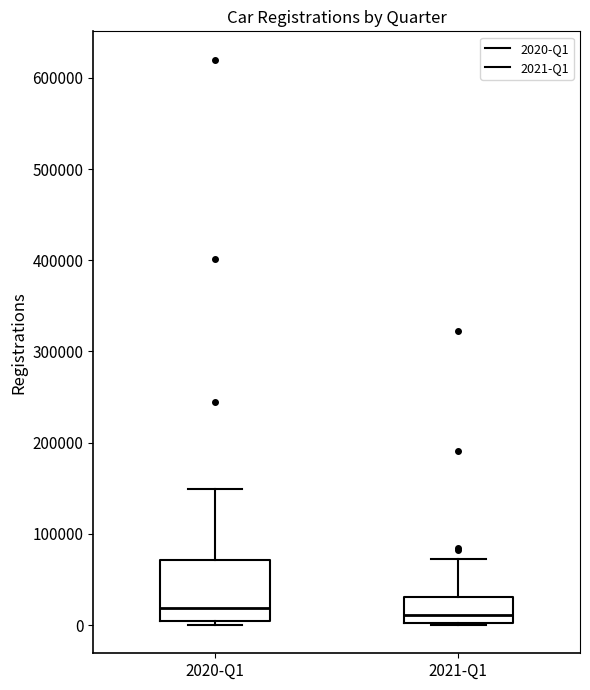

Comparing the boxes themselves (not the whiskers), which one is the tallest?

2020-Q1